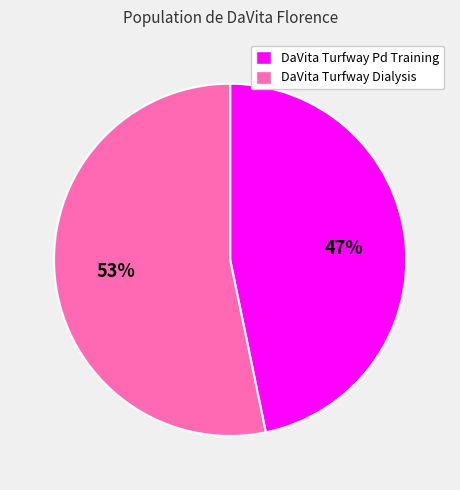

To the nearest percent, what percentage of the pie is DaVita Turfway Dialysis?

53%